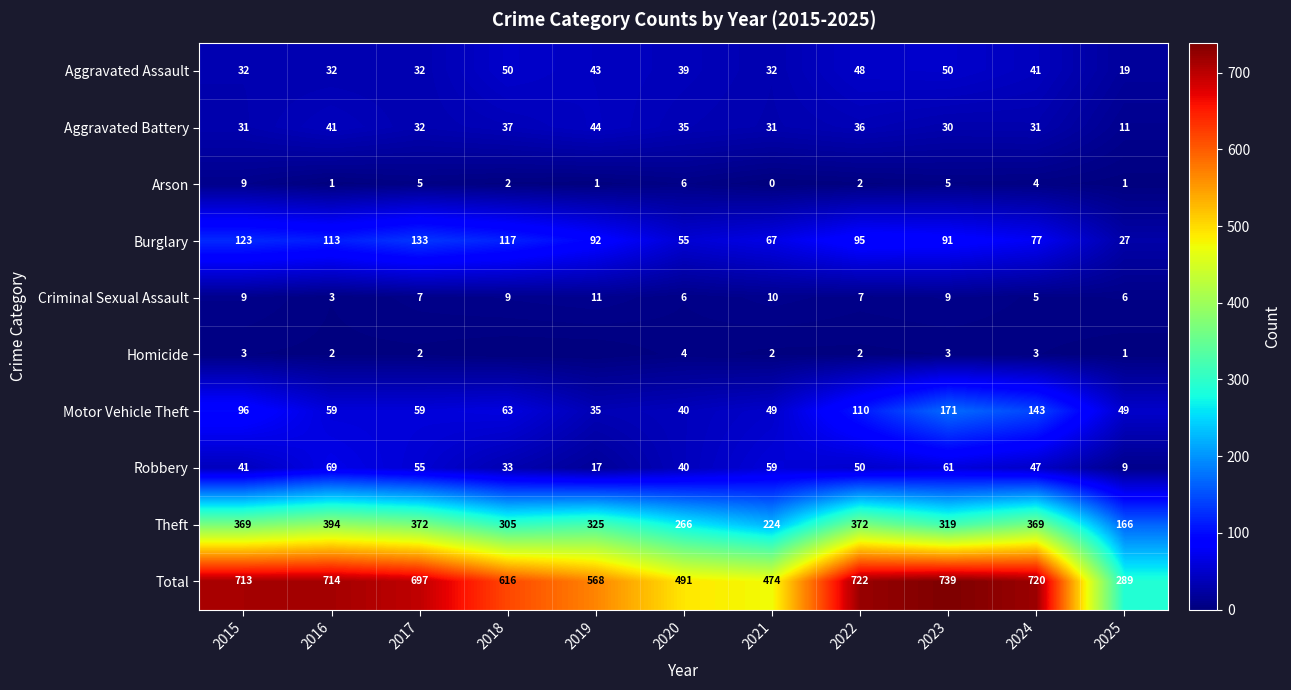

True or false: Criminal Sexual Assault has a value of 8 at 2024.

False